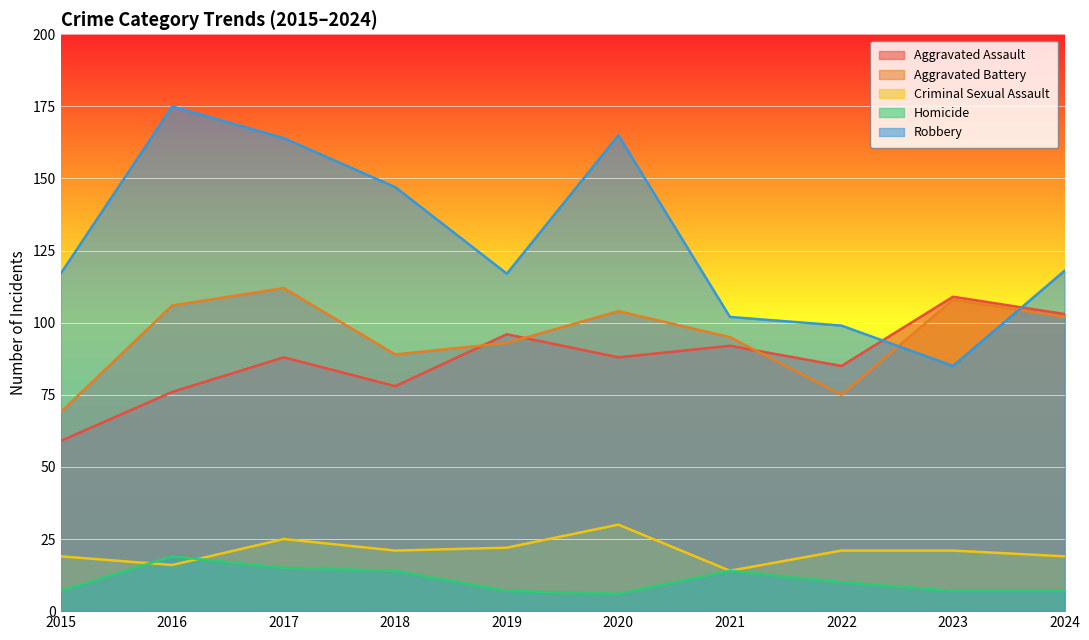

Which series changed the most between 2018 and 2023?

Robbery